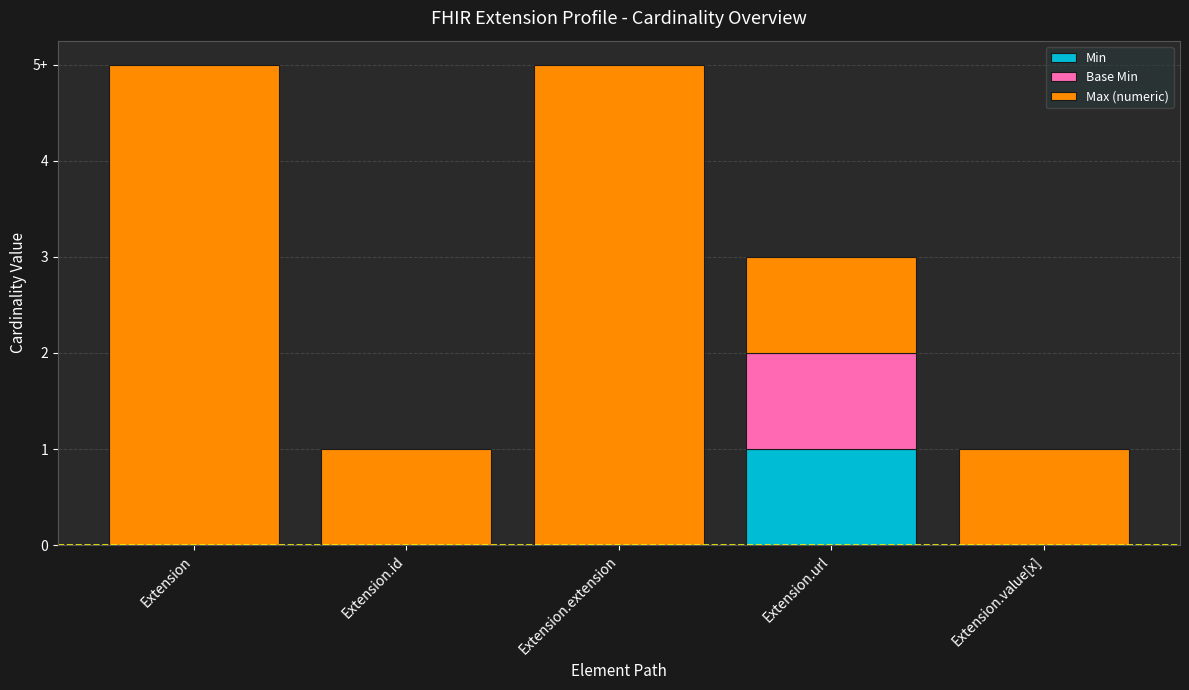

The value of Max (numeric) at Extension is 9. True or false?

False